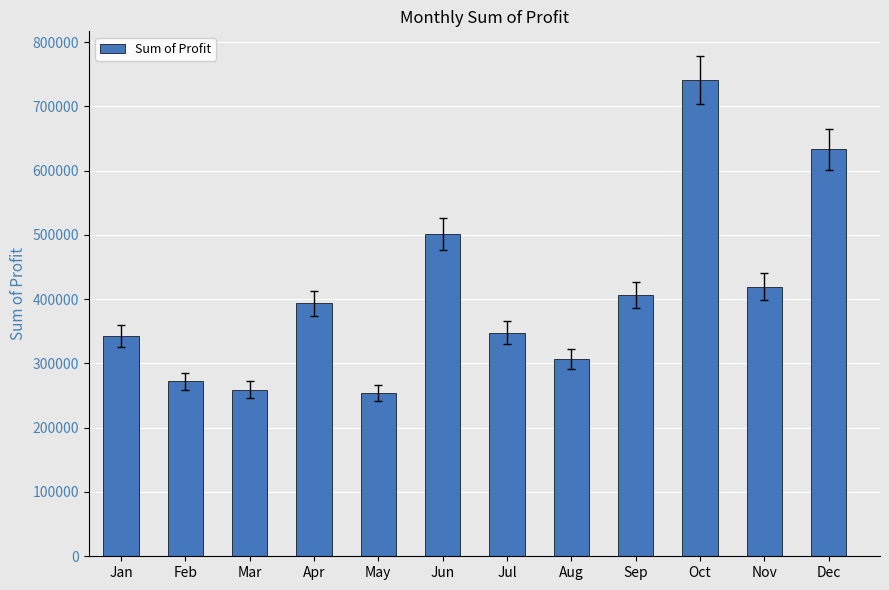

Between Jul and Aug, which is larger?

Jul